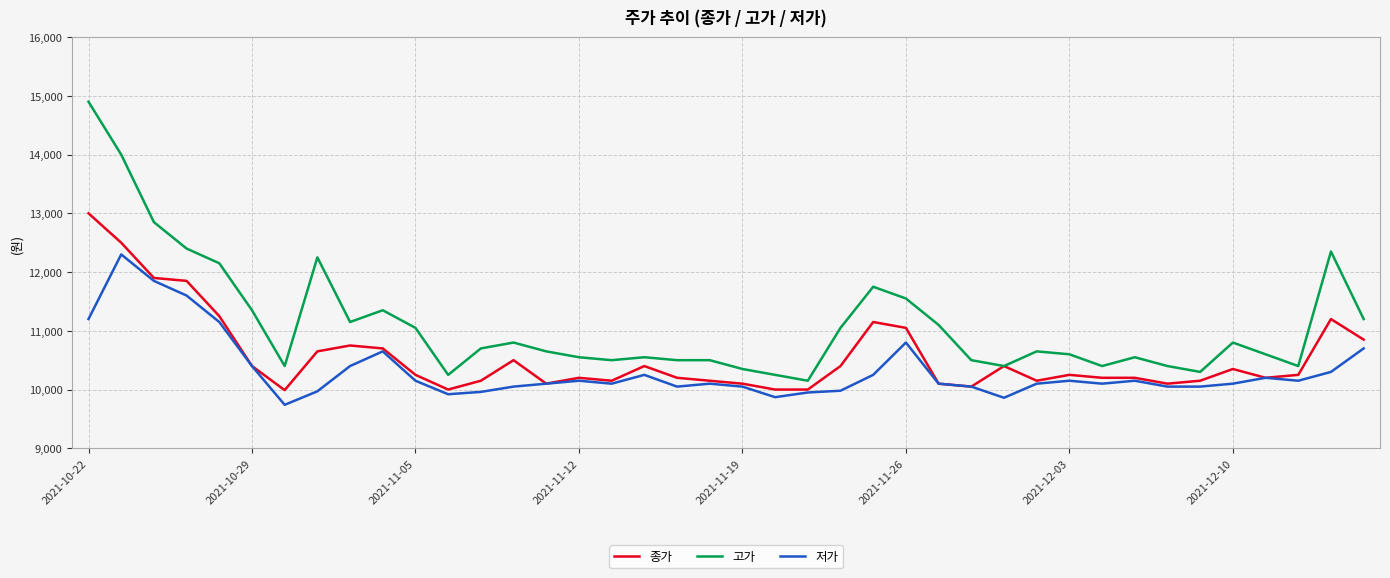

What is the greatest value displayed?

14900